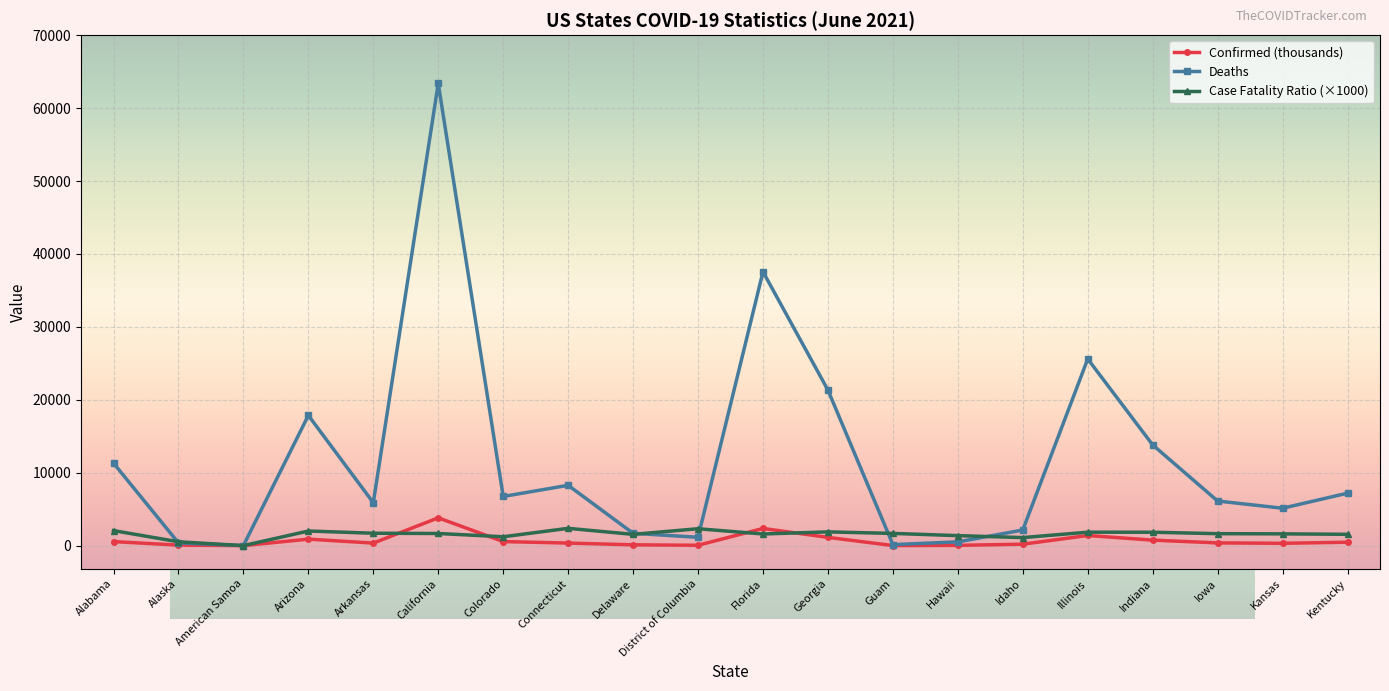

What is the label of the 8th point from the left?

Connecticut